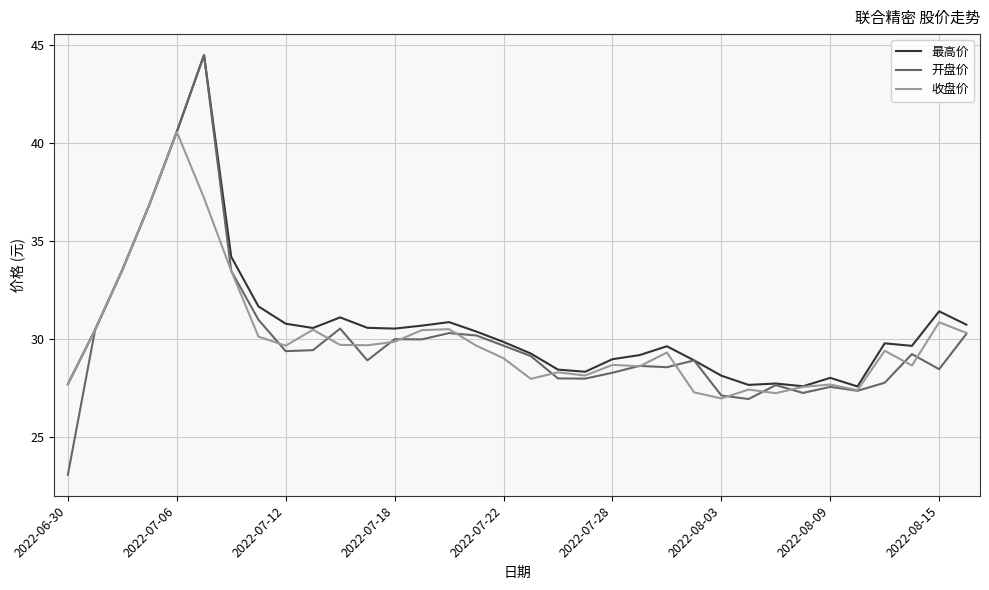

Which series has the widest spread of values?

开盘价